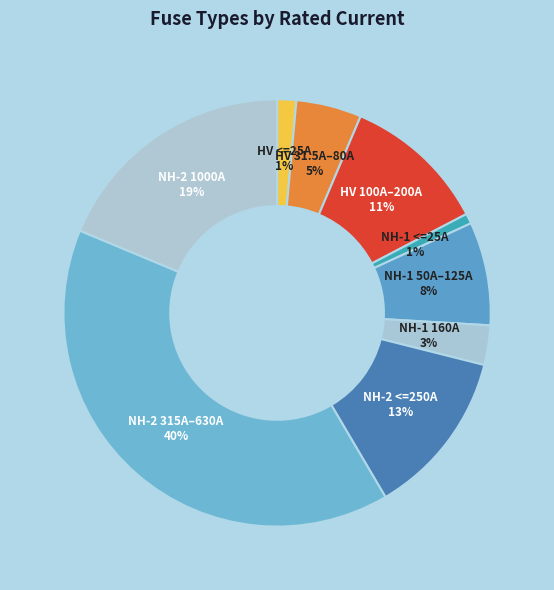

Count the number of slices in the pie.

9